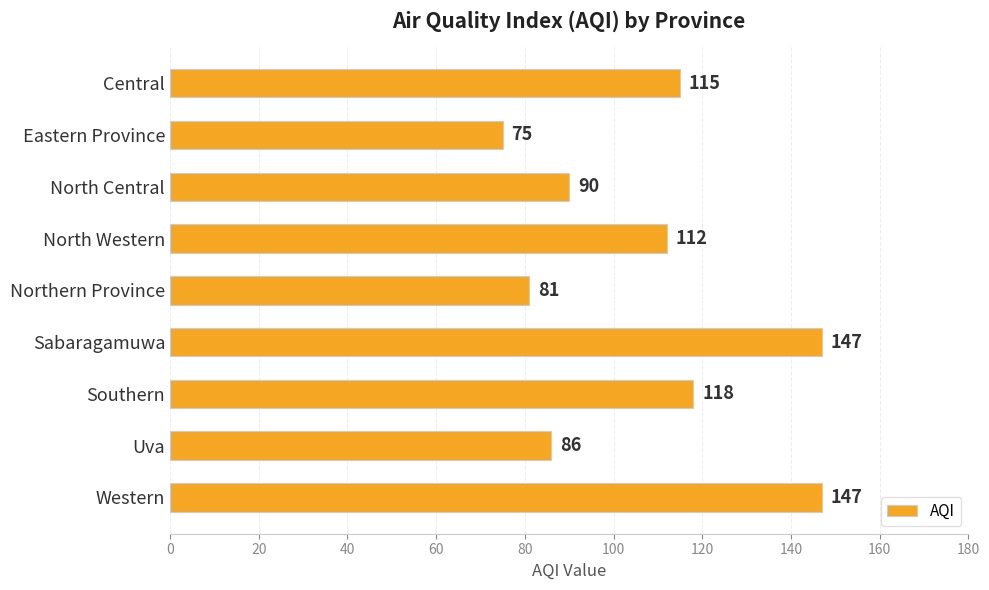

What is the change in value from Sabaragamuwa to Southern?

-29